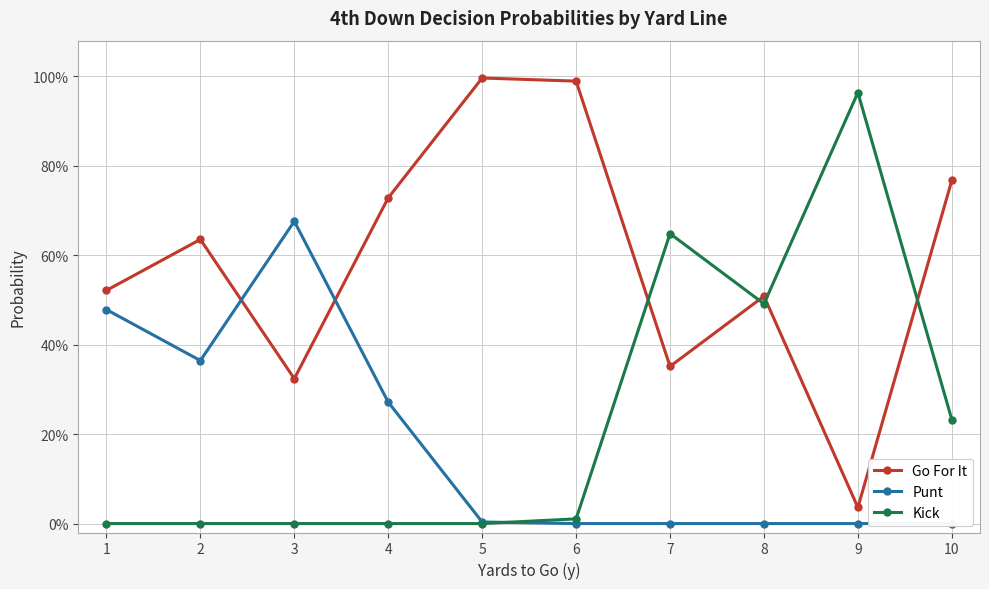

At which category does the chart reach its minimum across all series?

6